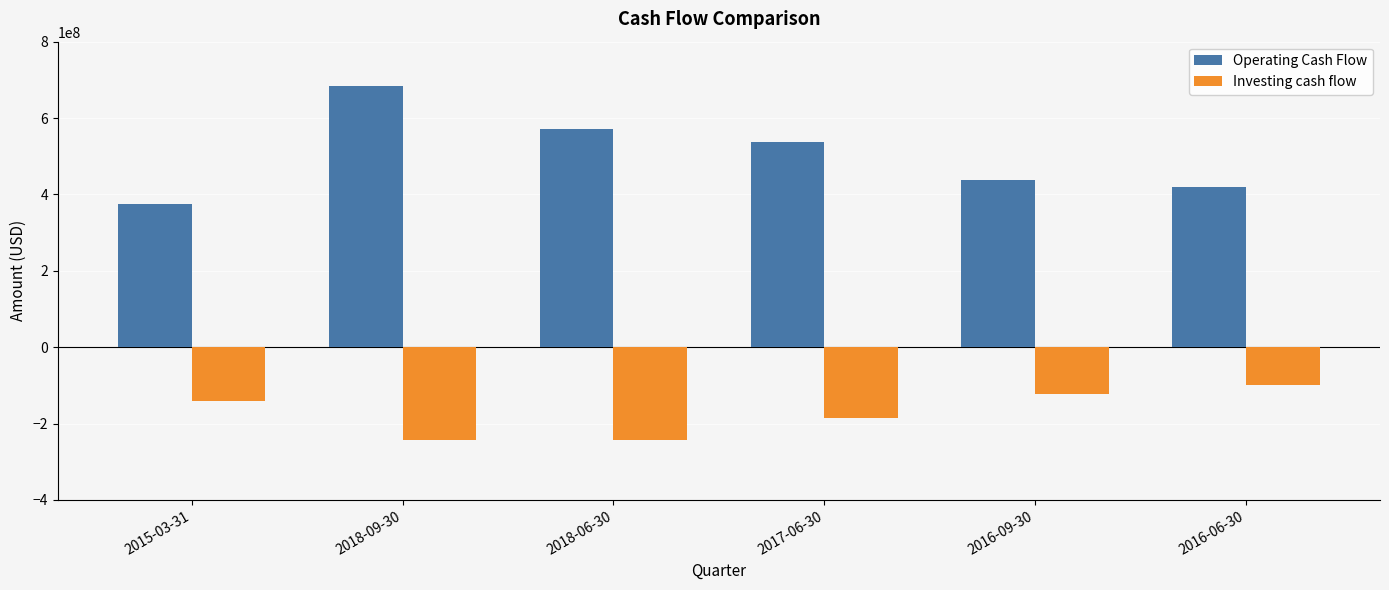

How many groups of bars are there?

6